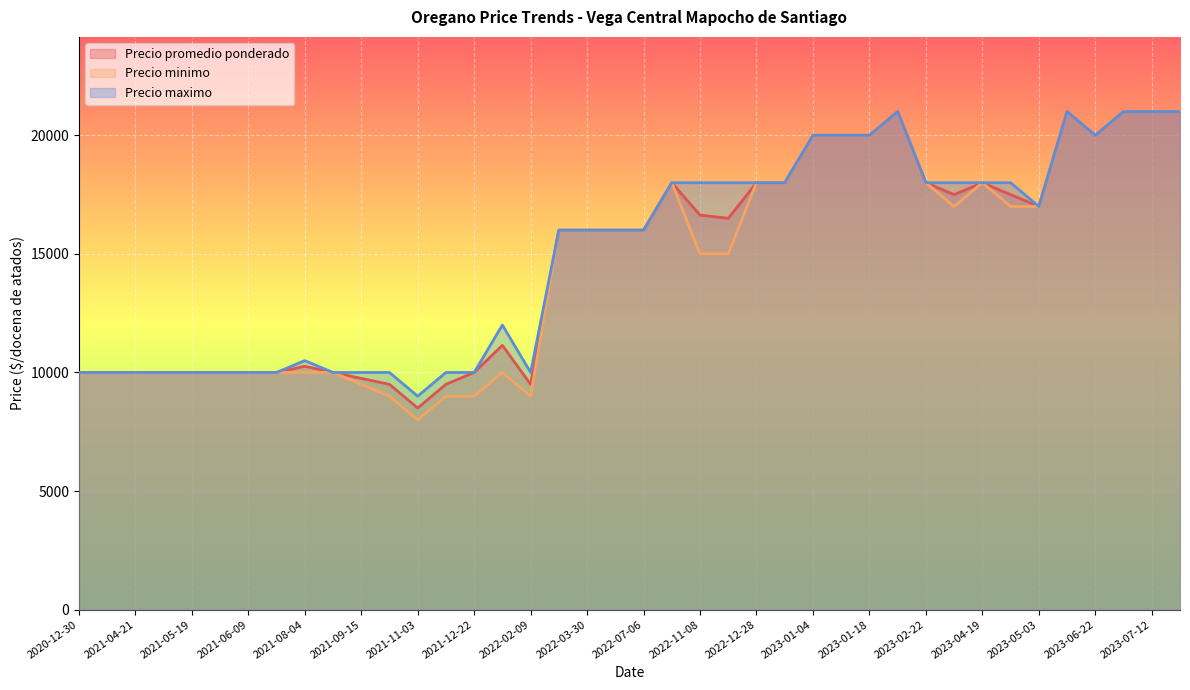

List the series in order of their peak value, lowest first.

Precio promedio ponderado, Precio minimo, Precio maximo